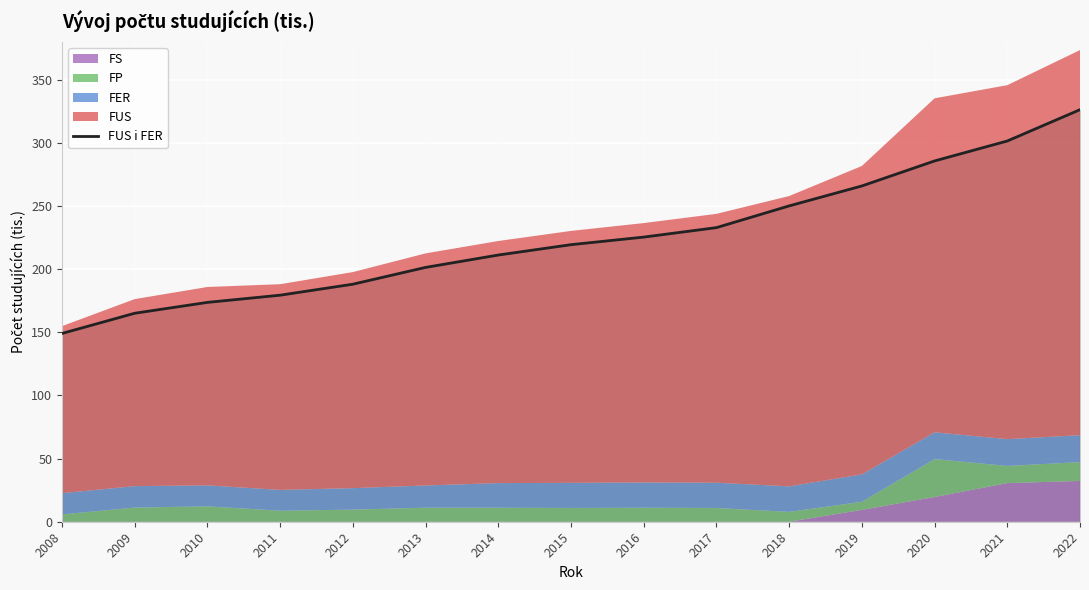

True or false: the data shows 235.2 at 2009.

False